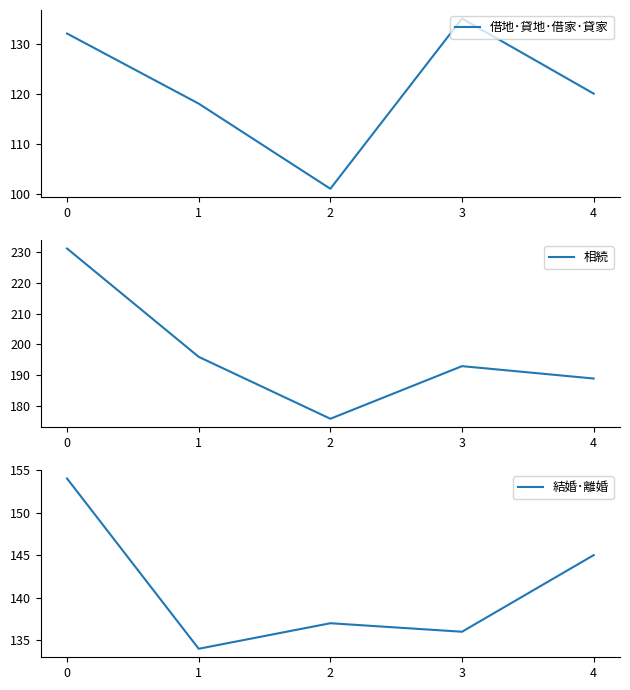

Is the value of 相続 at 0 greater than the value of 結婚･離婚 at 3?

Yes